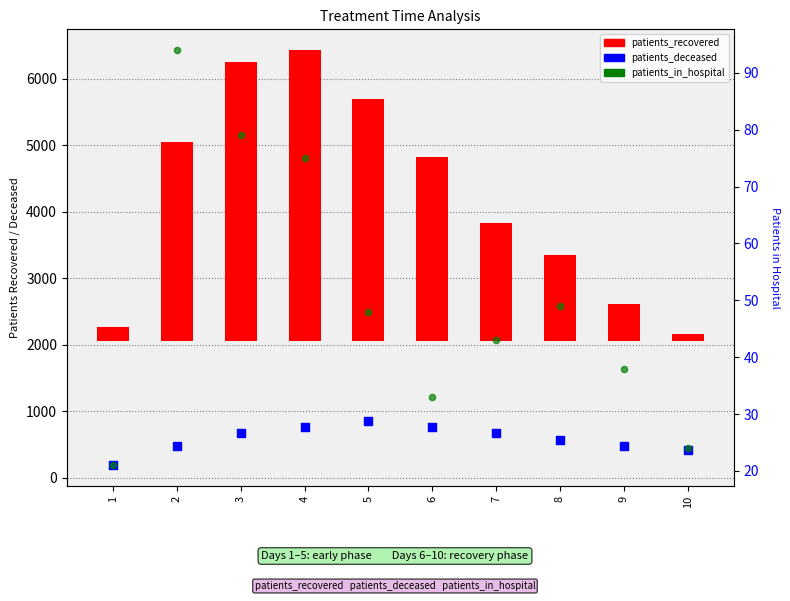

At how many categories does at least one series exceed 3590?

3